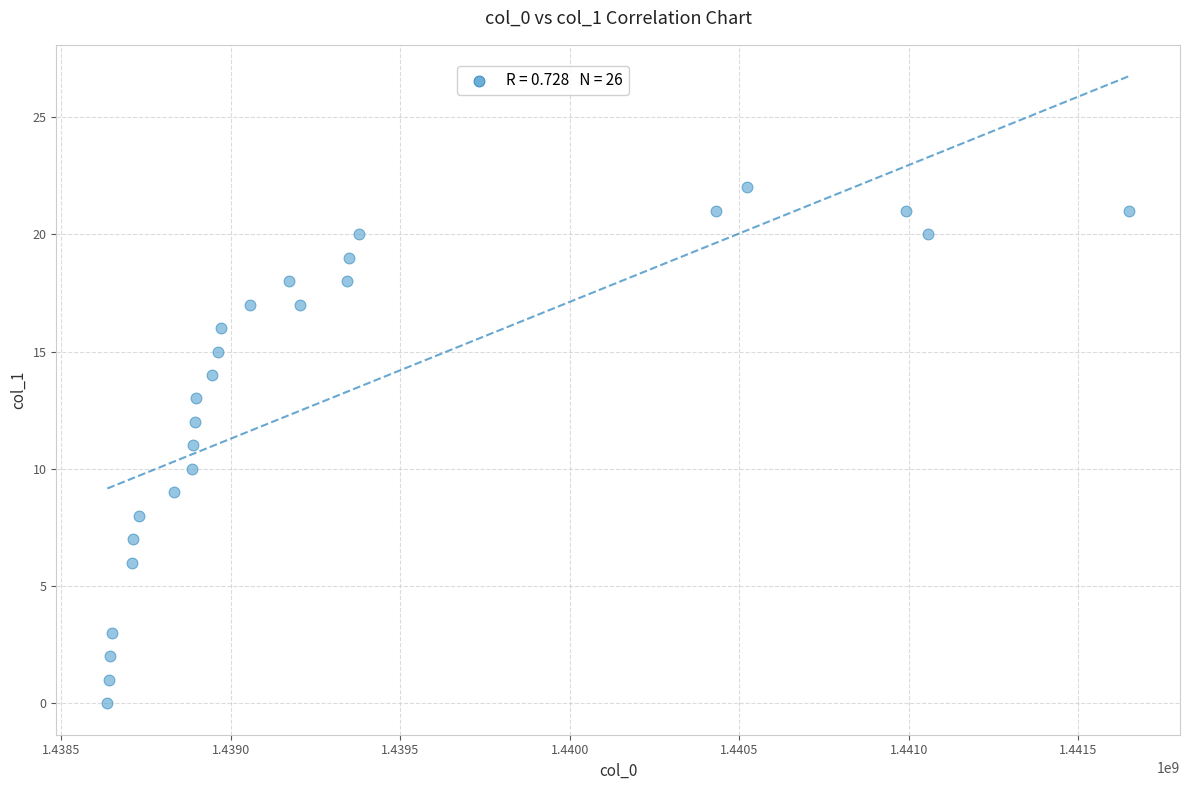

What is the range of Y values (max minus min)?

22